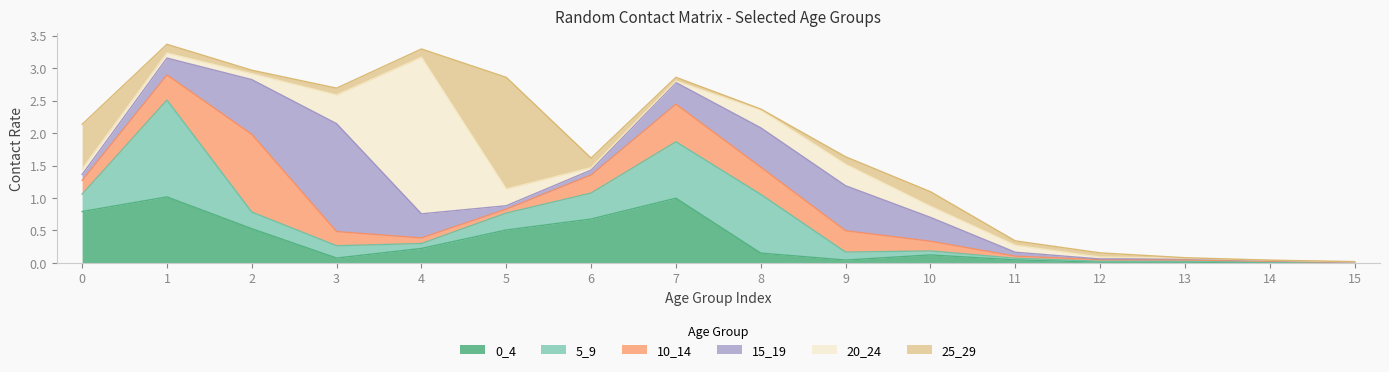

After their last crossing, which series has the higher values: 0_4 or 25_29?

25_29